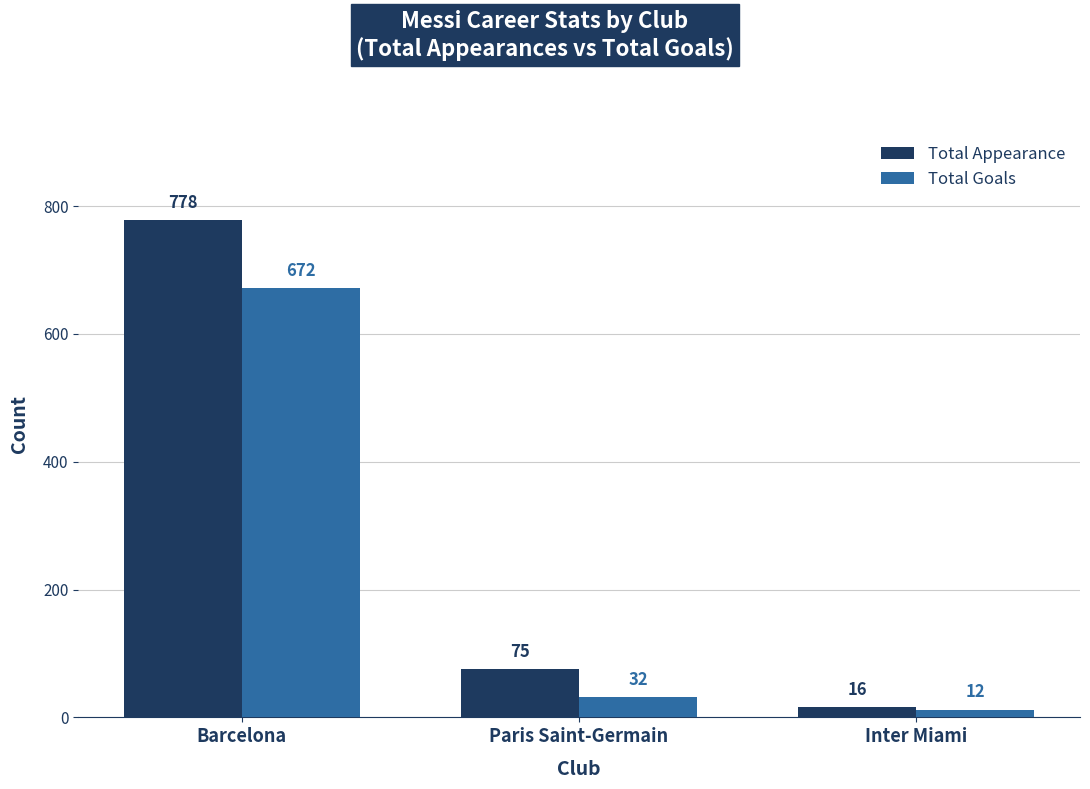

Reading right to left, transcribe all the data shown in this chart.

Total Appearance: Inter Miami=16	Paris Saint-Germain=75	Barcelona=778
Total Goals: Inter Miami=12	Paris Saint-Germain=32	Barcelona=672